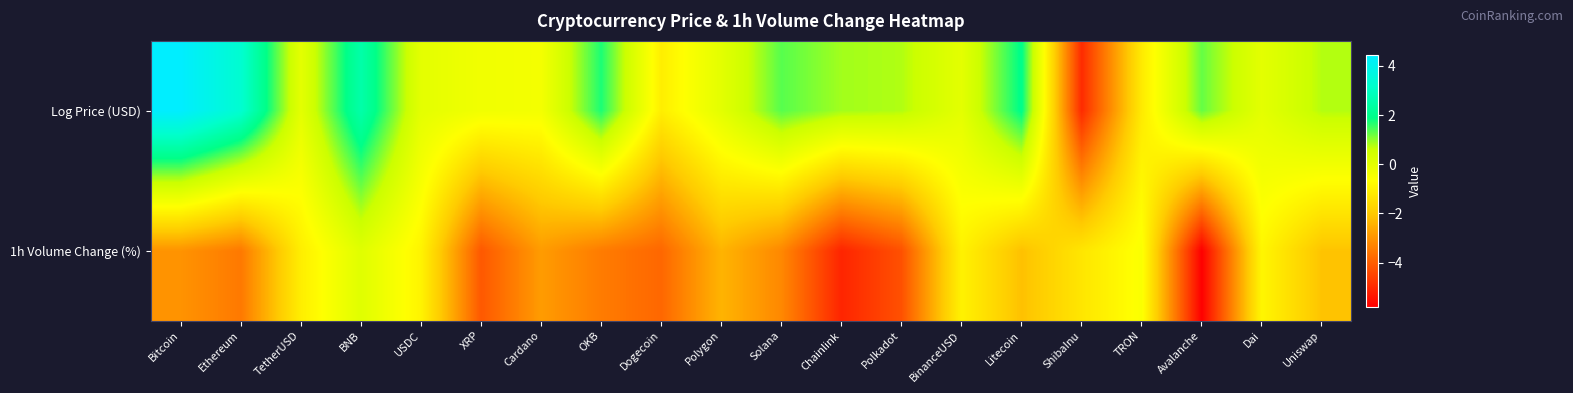

Which category has the highest value across all series?

Bitcoin